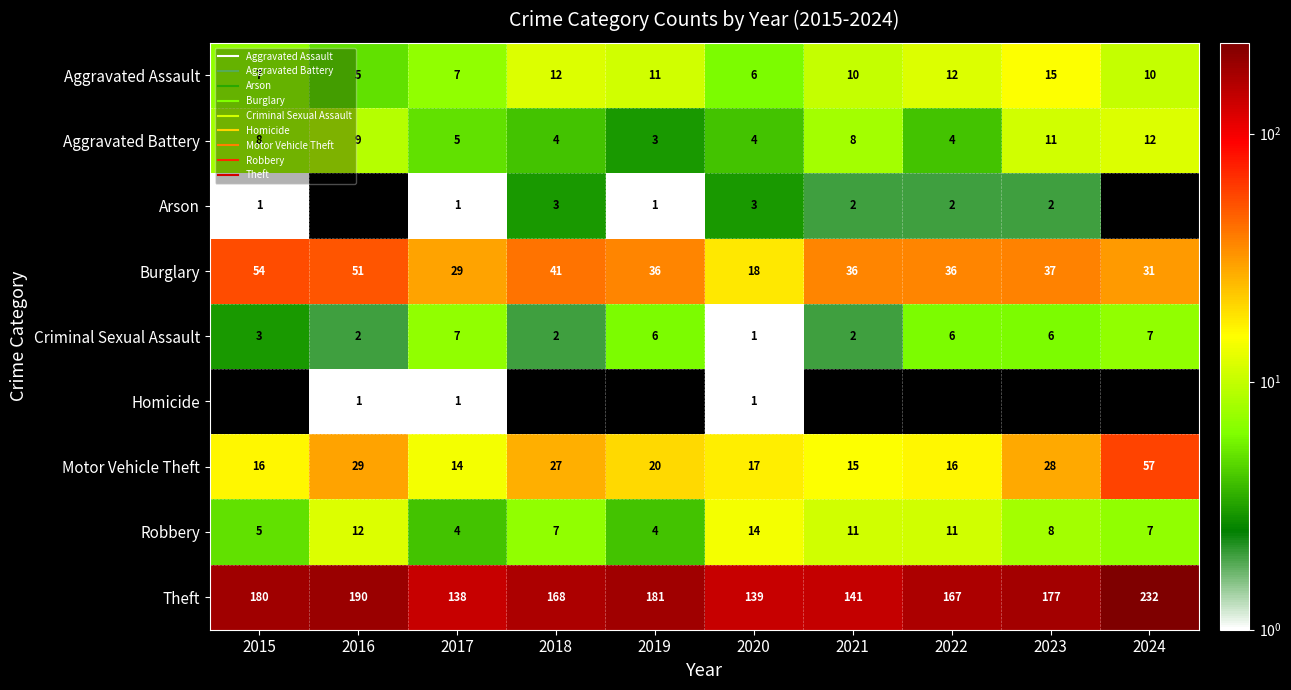

Which series has the largest total across all categories?

Theft